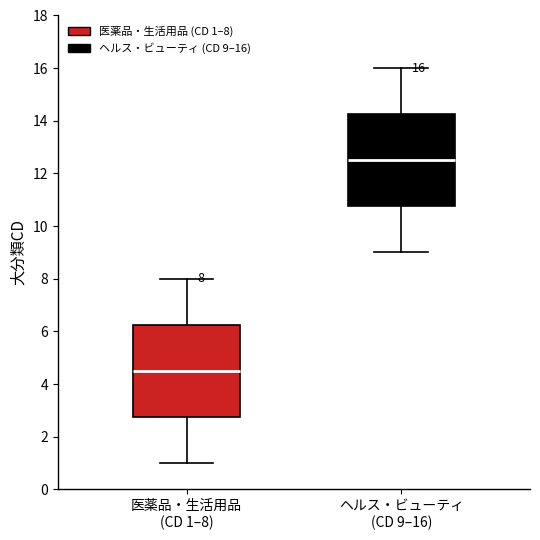

Which box has the lowest median line?

医薬品・生活用品 (CD 1–8)